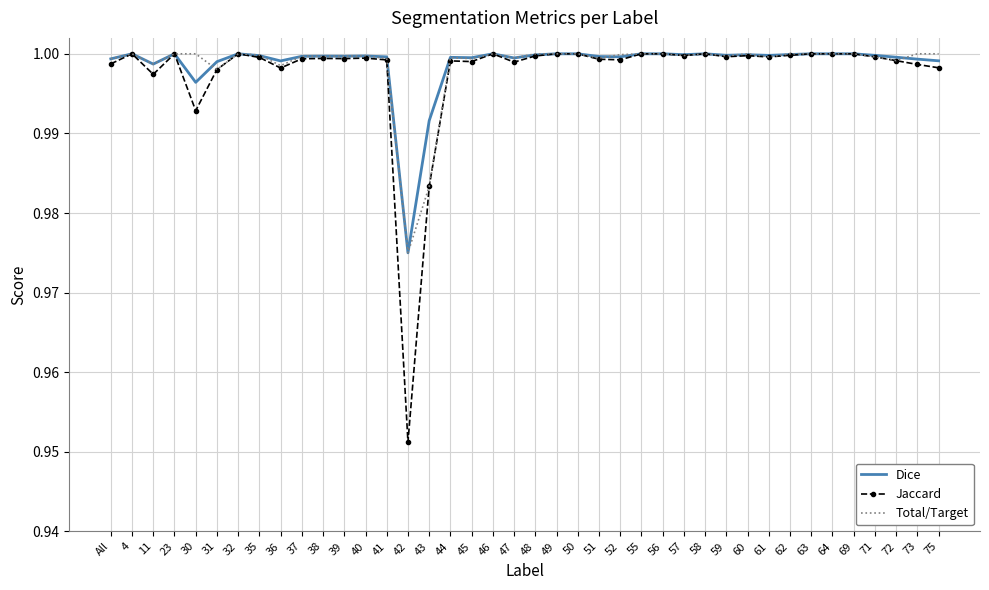

Which series has the largest range (max minus min)?

Jaccard